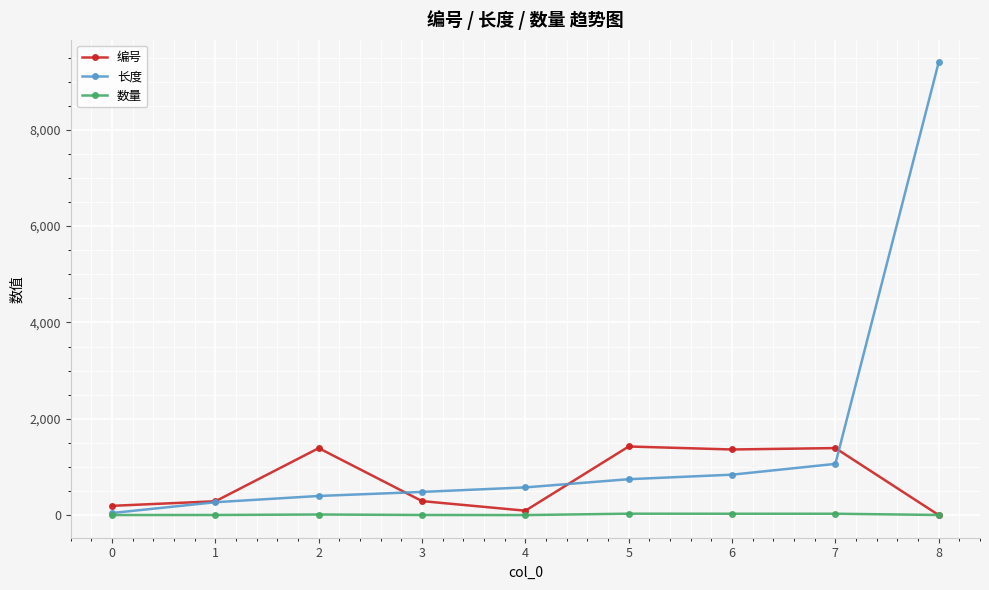

What is the difference between the second highest and second lowest values in the 长度 series?

796